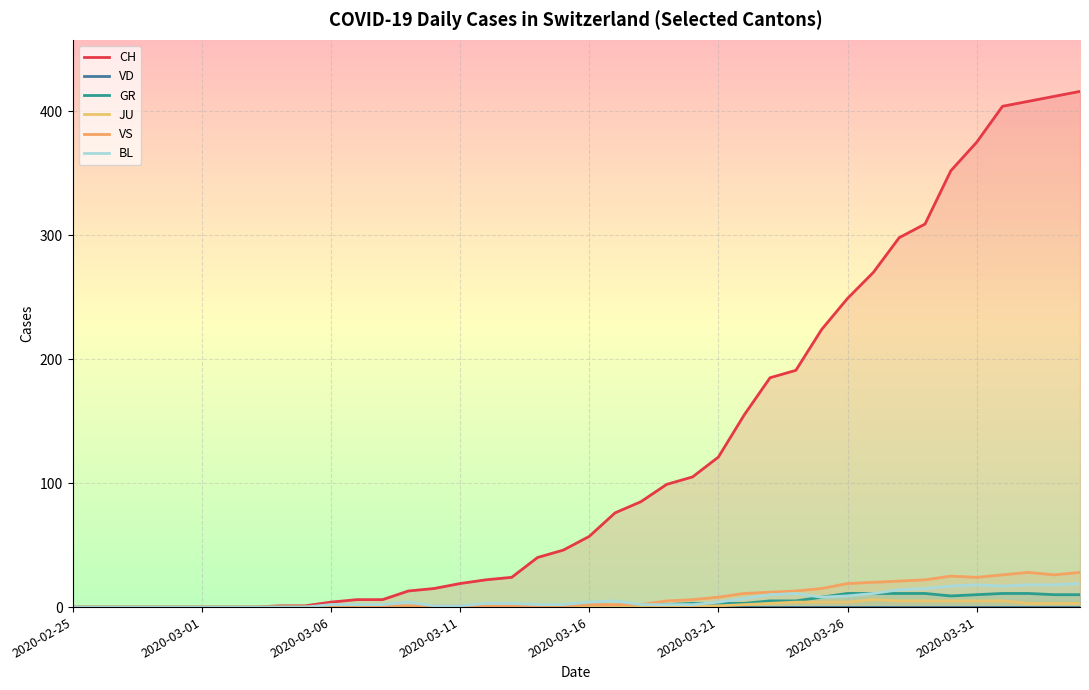

Which series has the widest spread of values?

CH